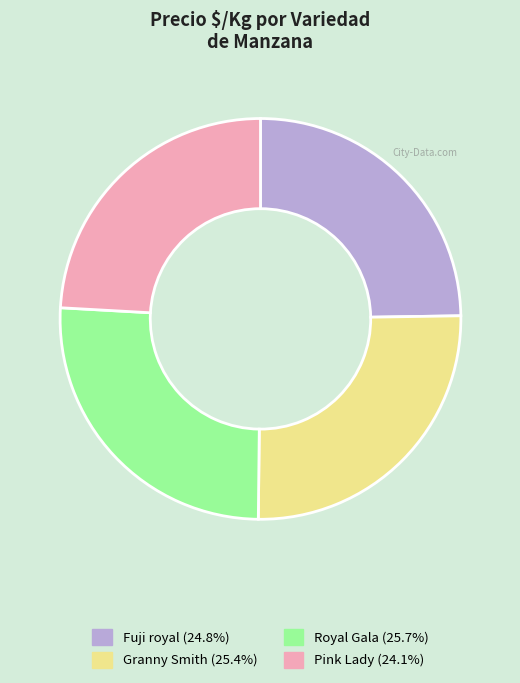

Does any single category account for the majority?

No